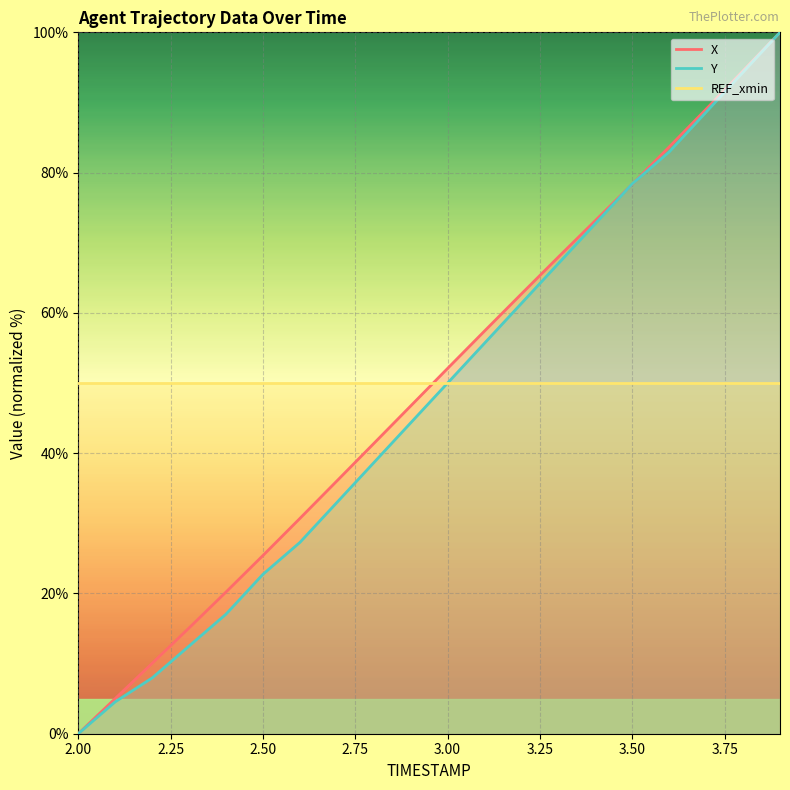

What is the sum of the Y values at 2.8 and 3.1?

94.3